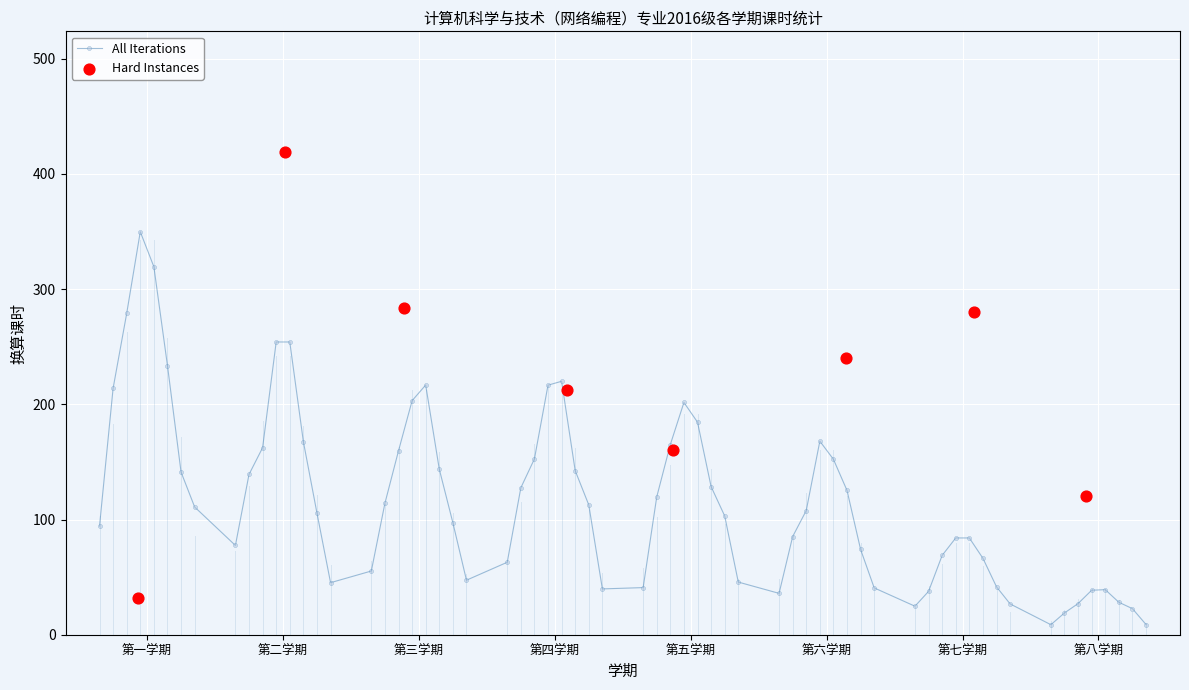

What is the value of the All Iterations point at the 47th from the left?

74.0